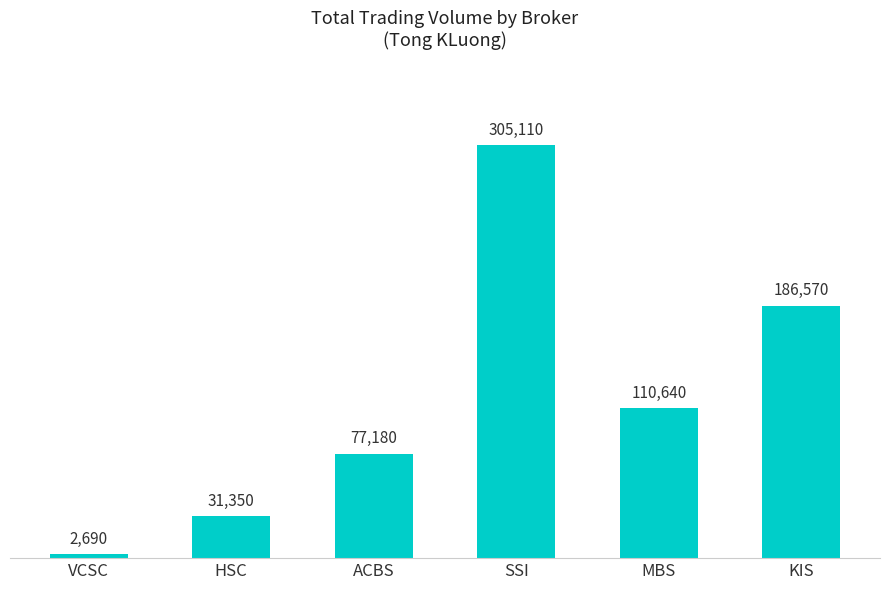

Are the bars horizontal?

No